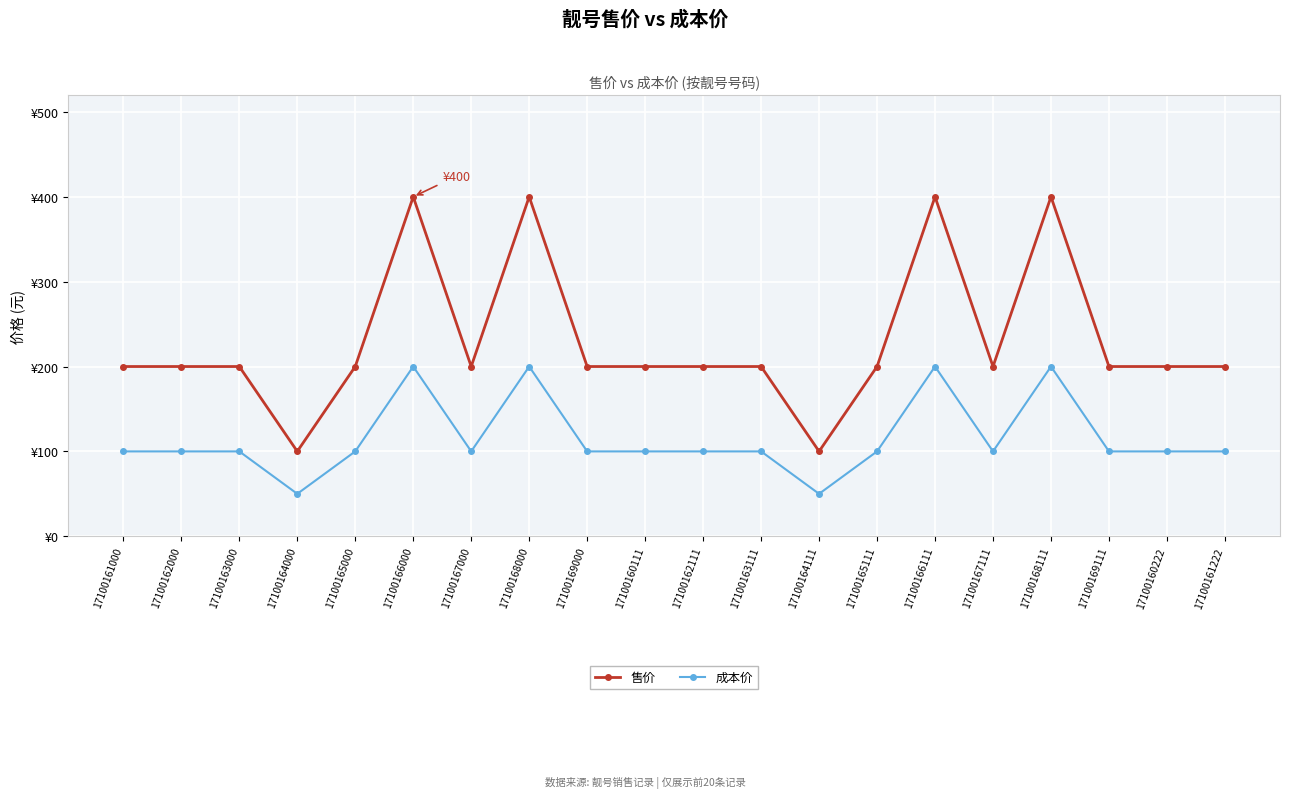

True or false: 成本价 has more than 1 points higher than both neighbors.

True